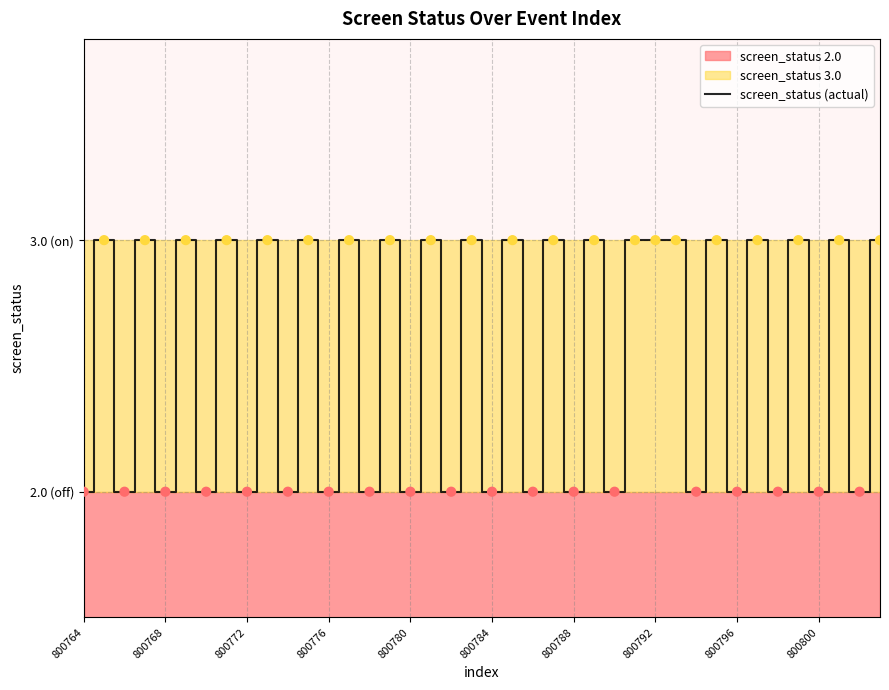

What is the ratio of the value at 800776 to the value at 800784?

1.0